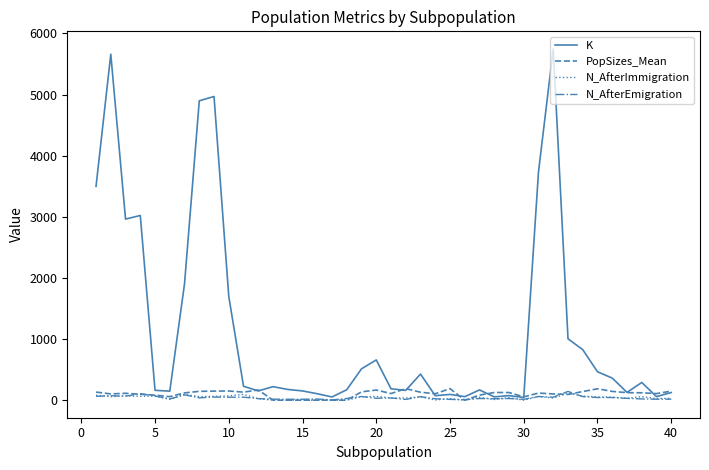

Which series has the largest total across all categories?

K